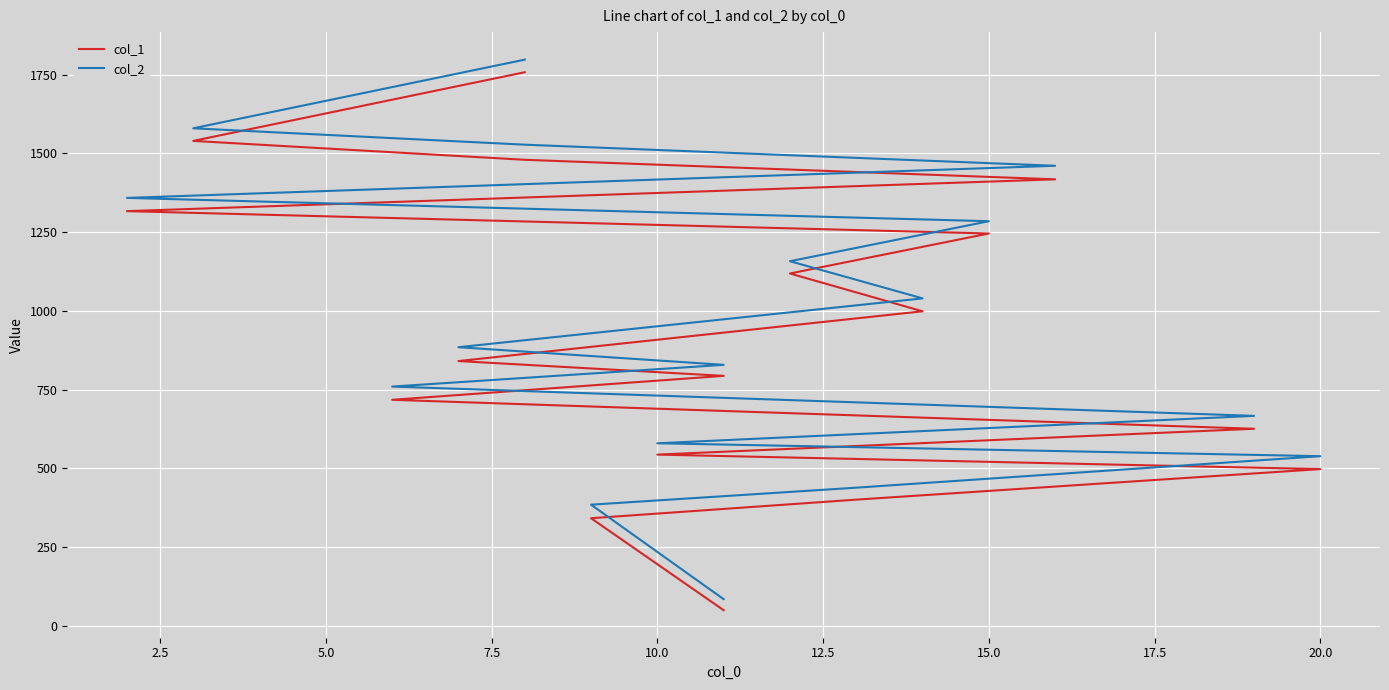

True or false: col_1 and col_2 intersect in this chart.

False